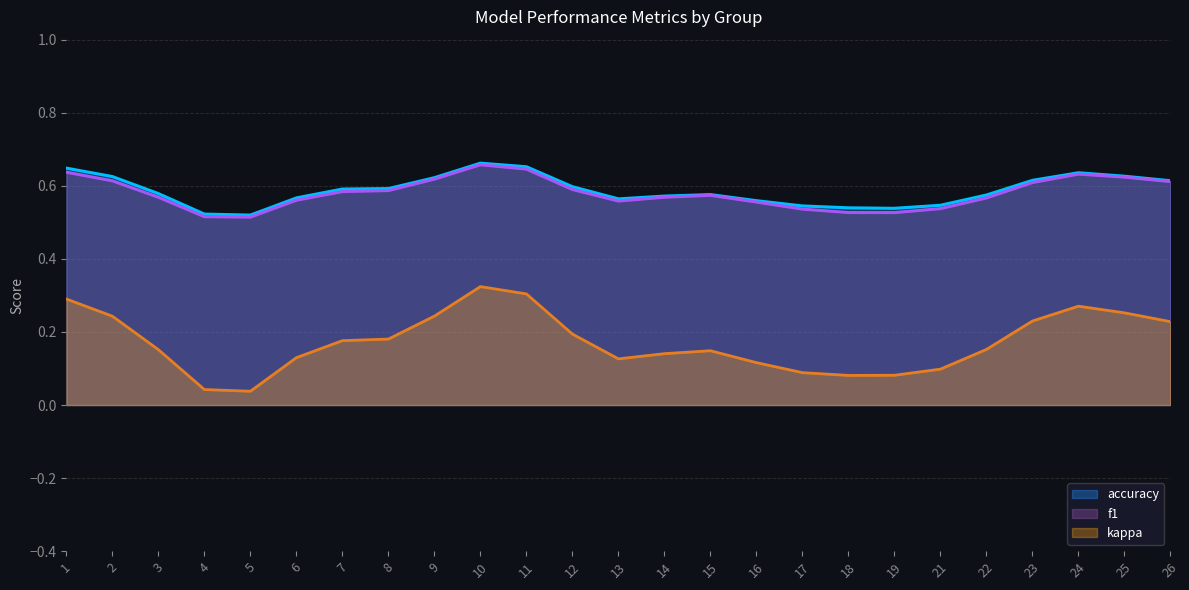

What is the sum of the f1 values at 26 and 25?

1.2